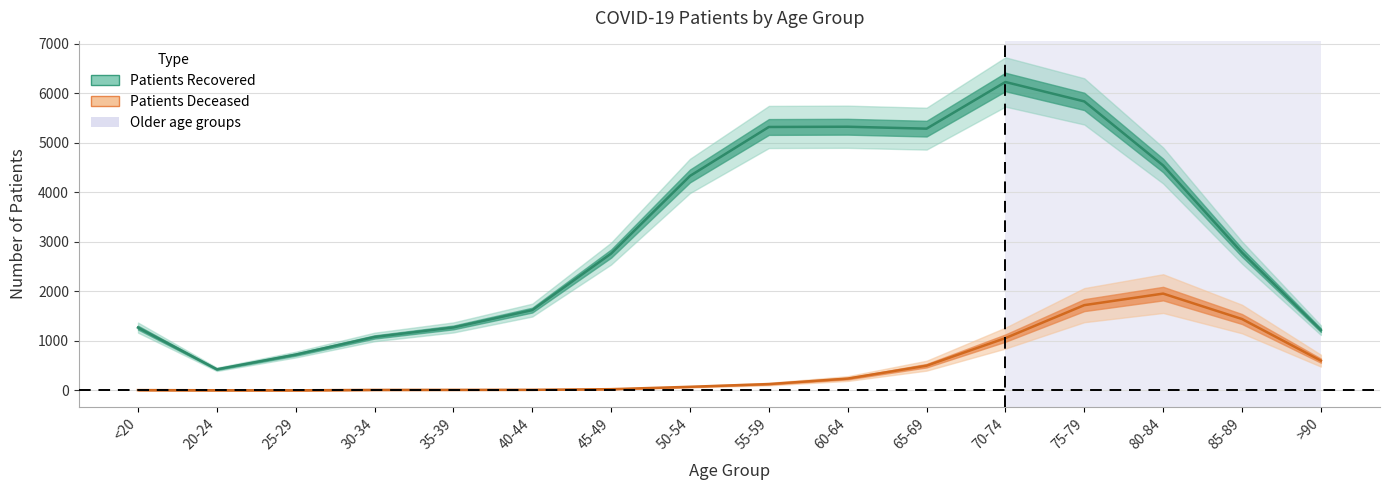

What is the average value of the patients_deceased series?

486